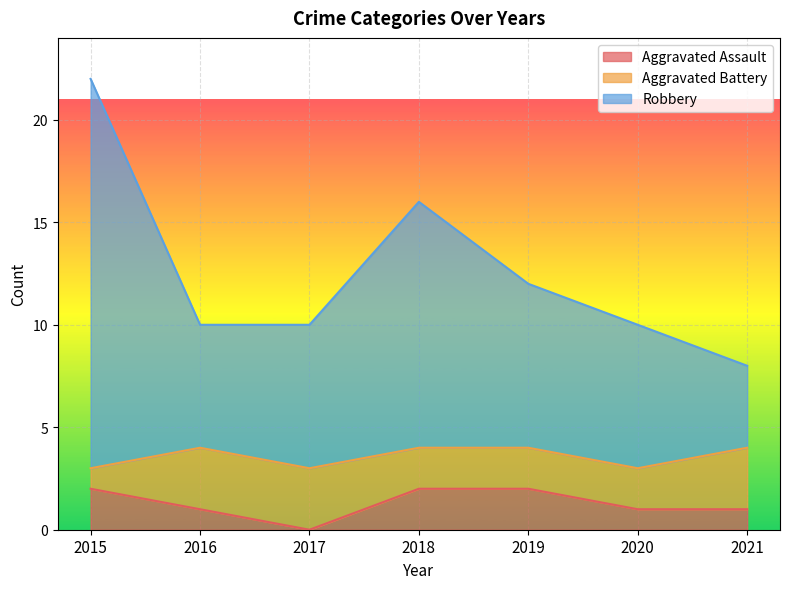

In Robbery, how many points are higher than both neighbors (excluding endpoints)?

1